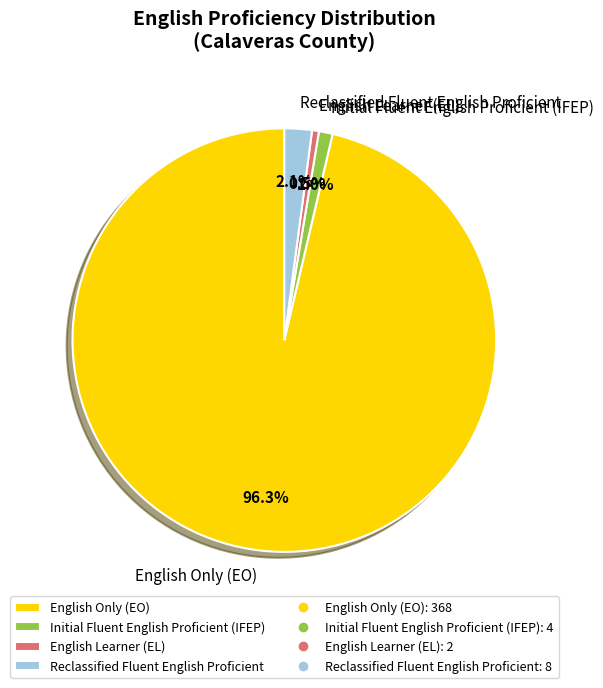

How many slices are in this pie chart?

4